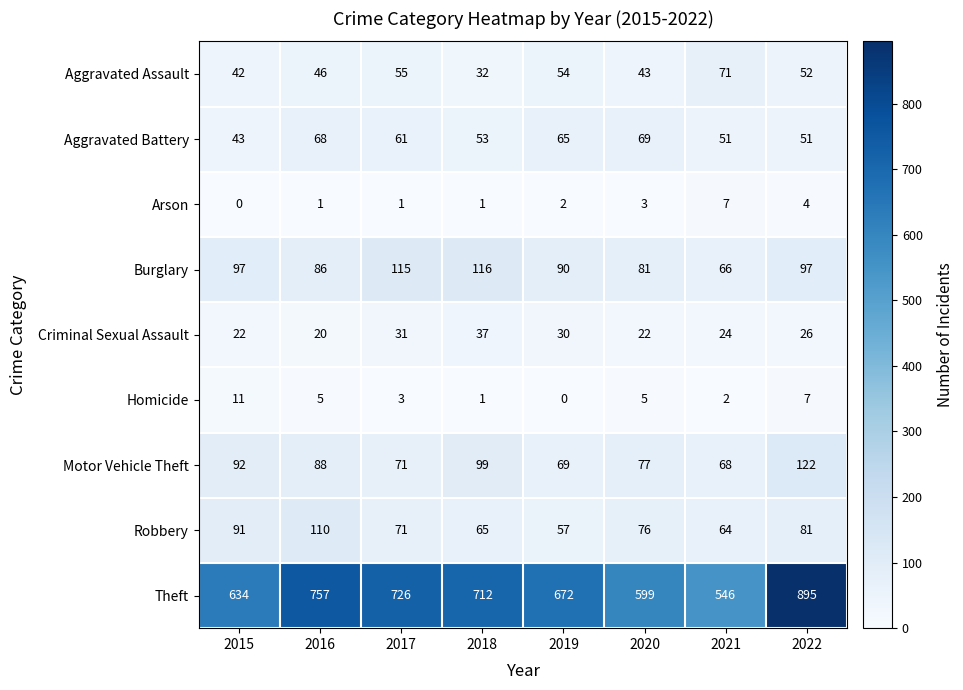

What is the sum of all Theft values?

5541